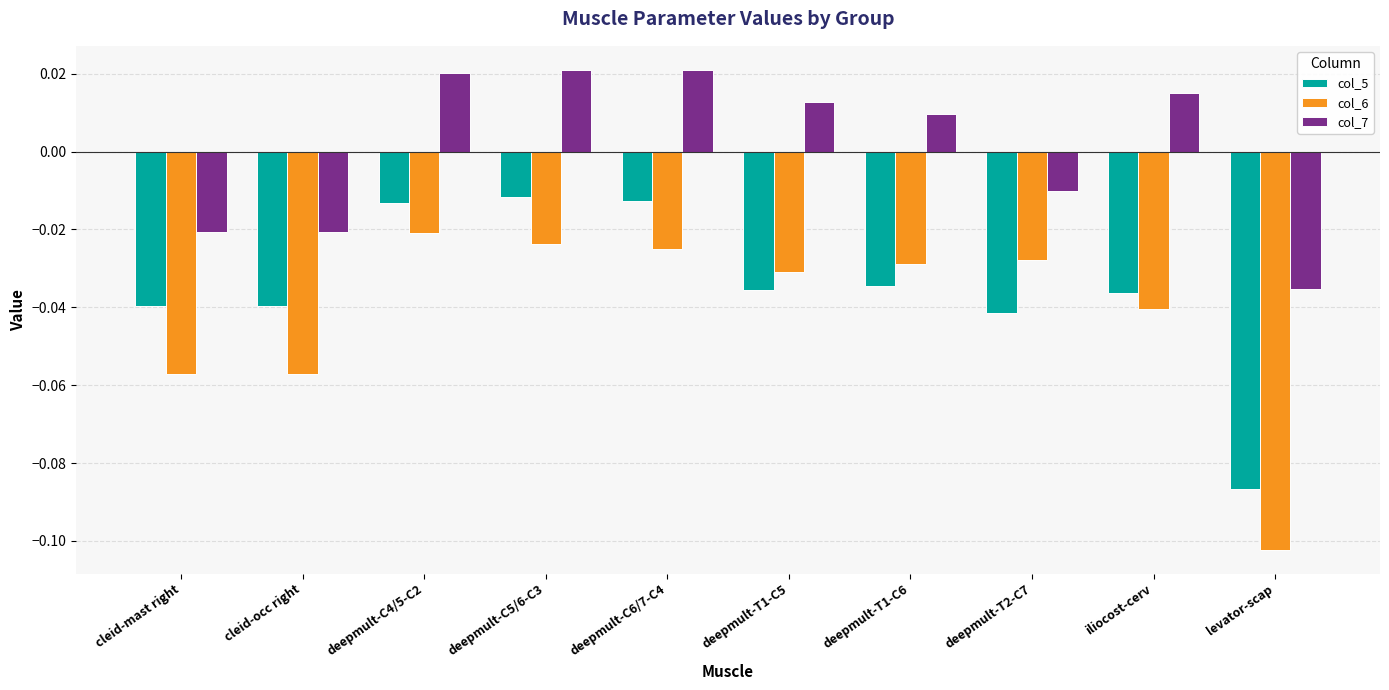

Which category has the lowest value in the col_6 series?

levator-scap